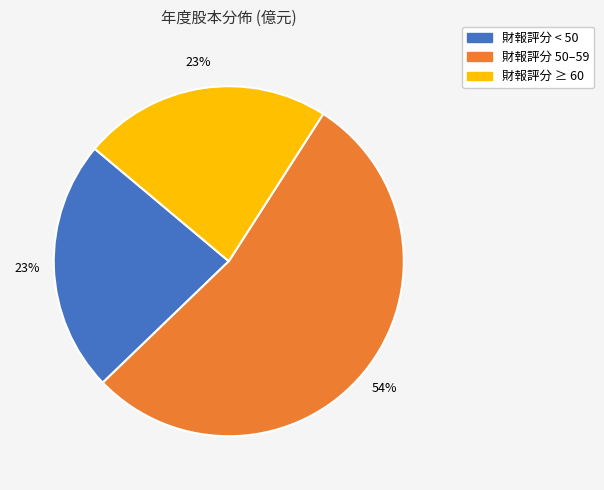

What is the ratio of the value at 財報評分 50–59 to the value at 財報評分 ≥ 60?

2.3